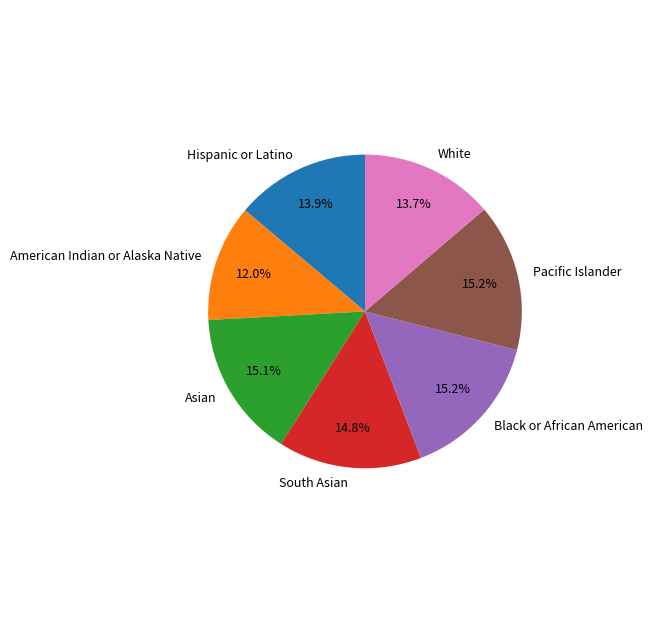

What percentage is NOT represented by Pacific Islander?

84.8%